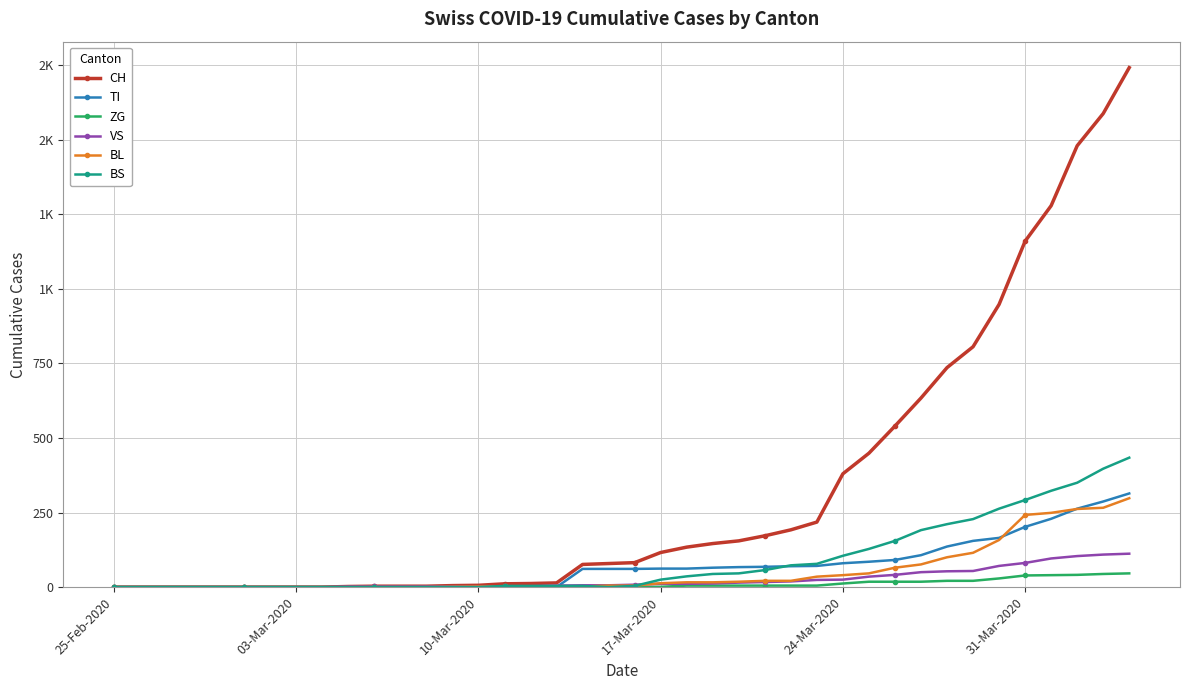

Is this an area chart (filled region under the line)?

No